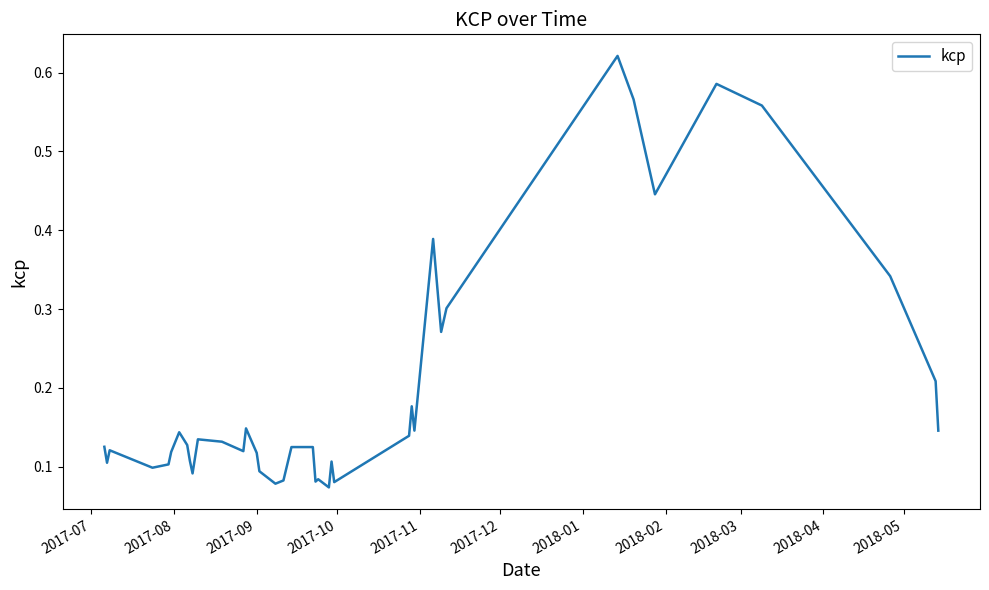

What is the difference between the maximum and minimum values?

0.5